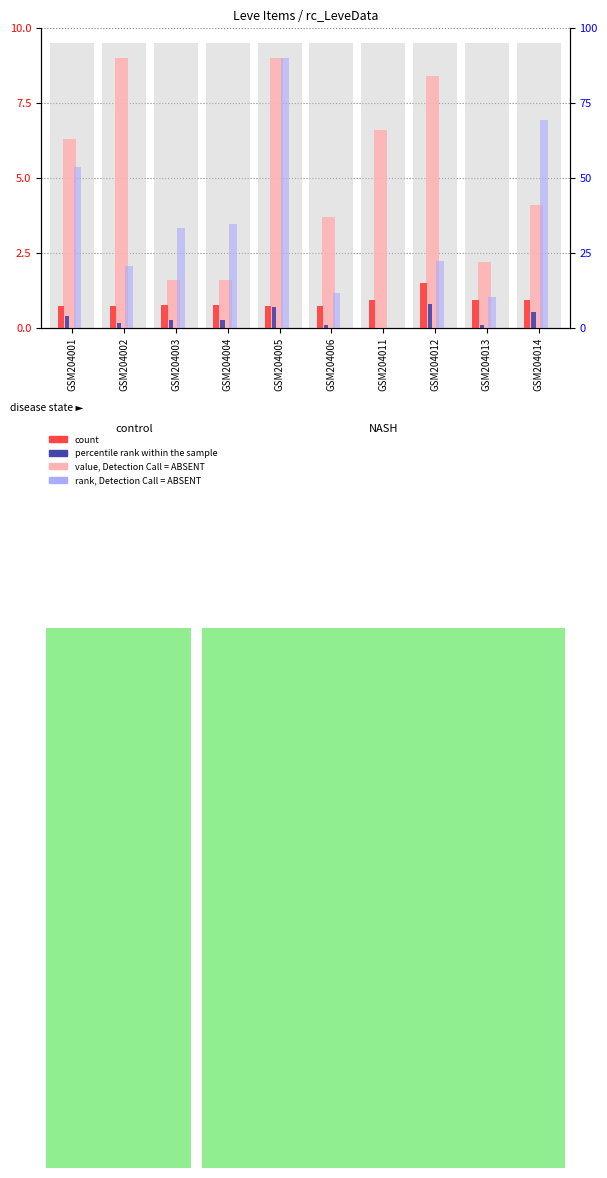

Does the chart contain stacked bars?

No